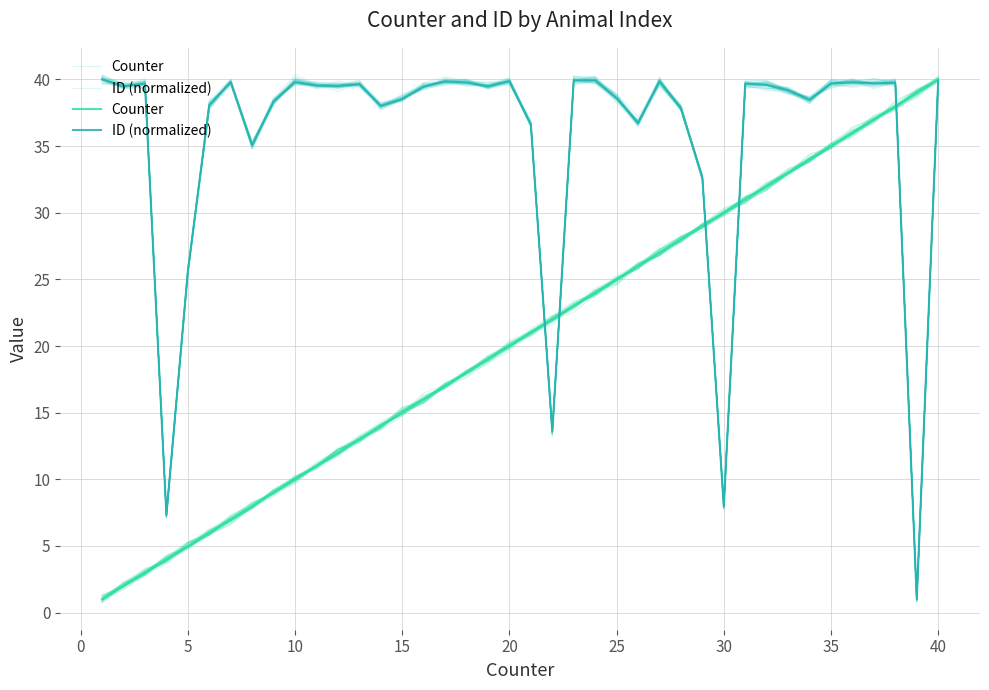

True or false: Counter and ID (normalized) cross at least once.

True